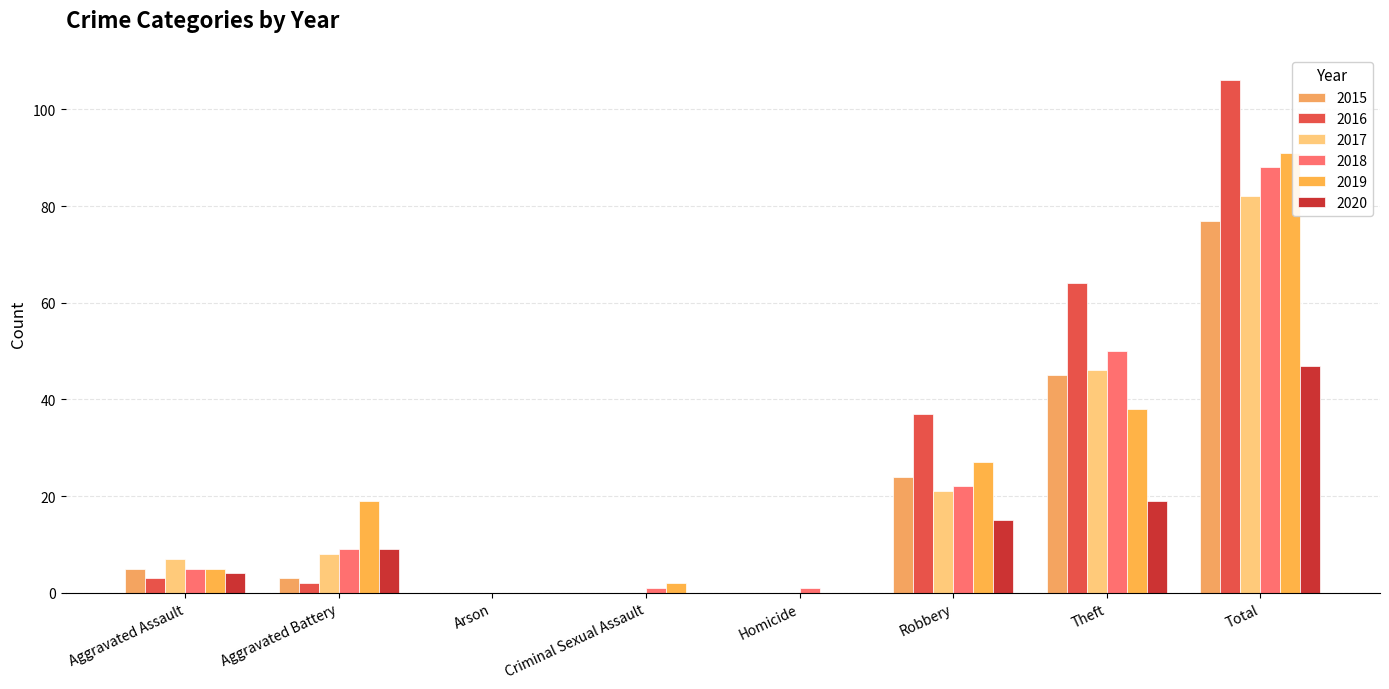

Is the value of 2018 at Aggravated Assault greater than the value of 2015 at Theft?

No